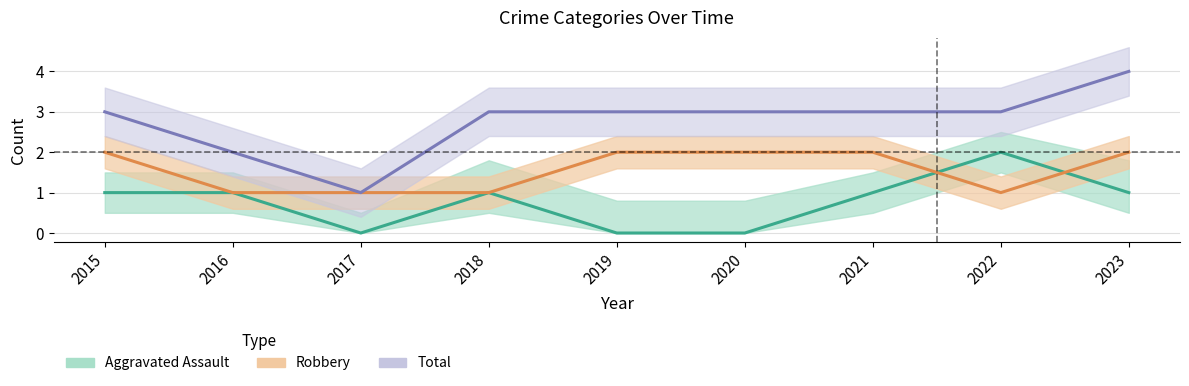

At which category is the sum across all series the highest?

2023